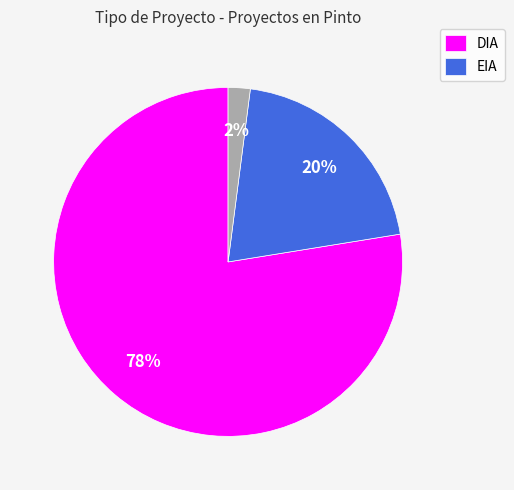

To the nearest percent, what is the average slice percentage?

33%